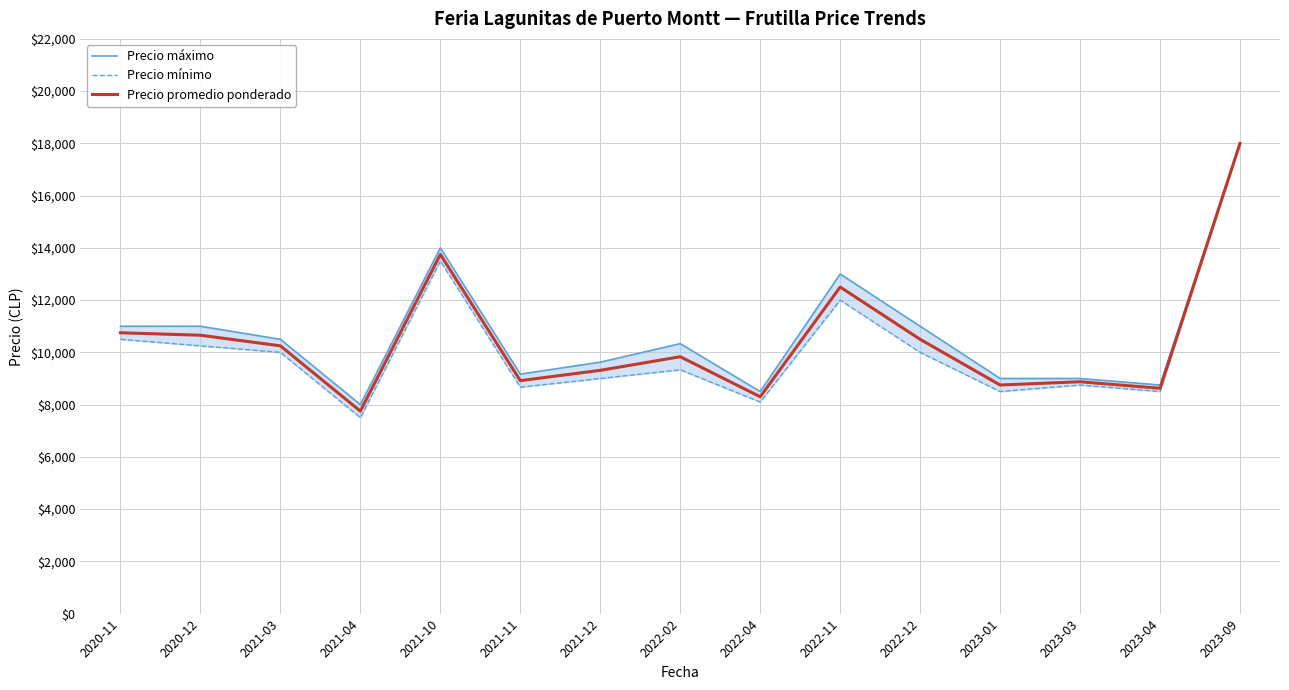

Between 2022-11 and 2023-04, which series saw the biggest shift?

Precio máximo